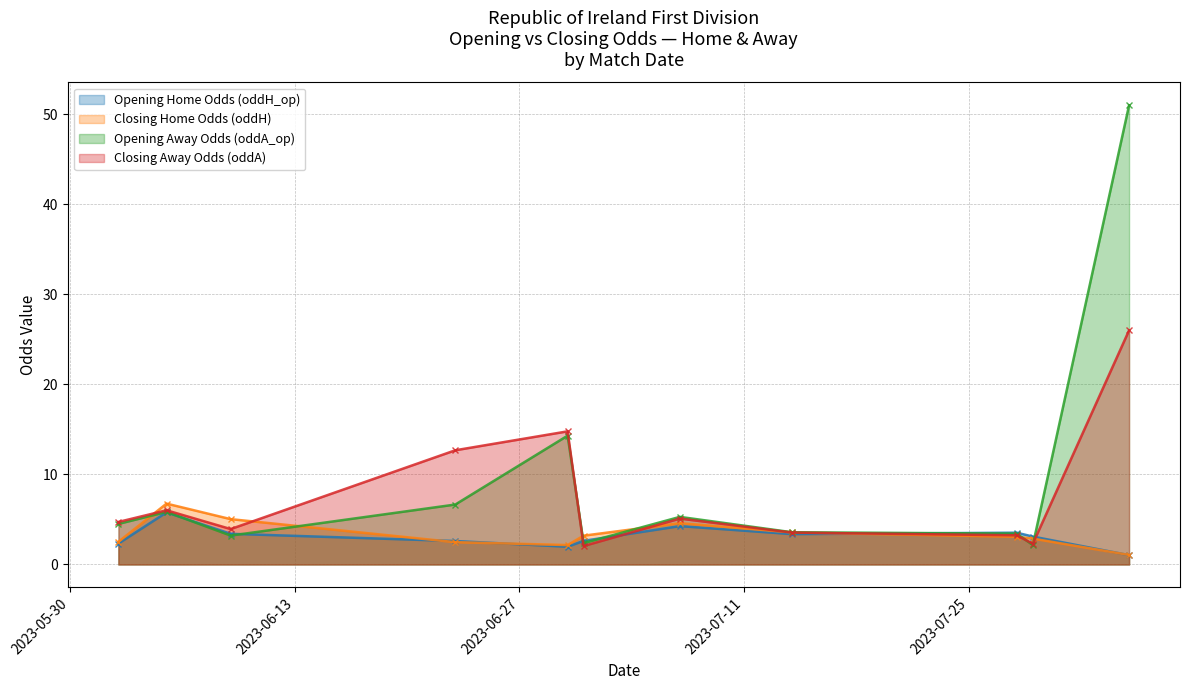

Where is the first local minimum for oddH?

1